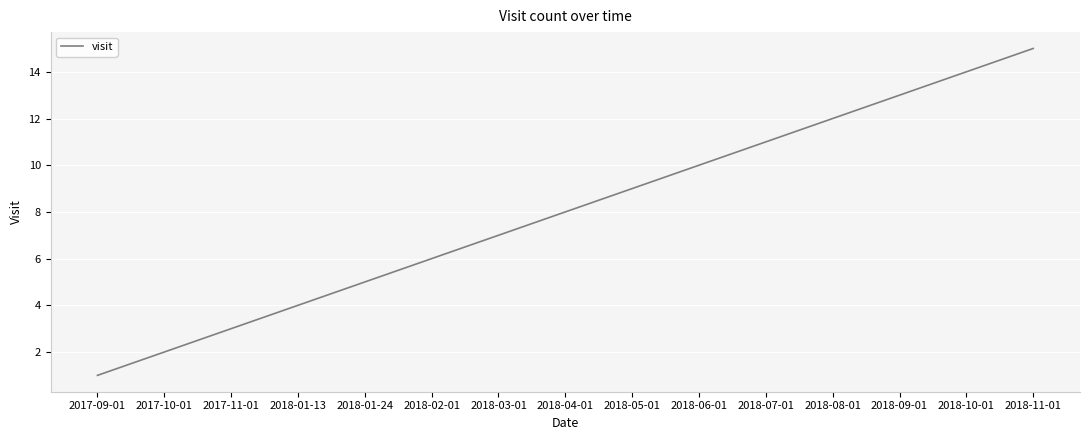

What is the average value?

8